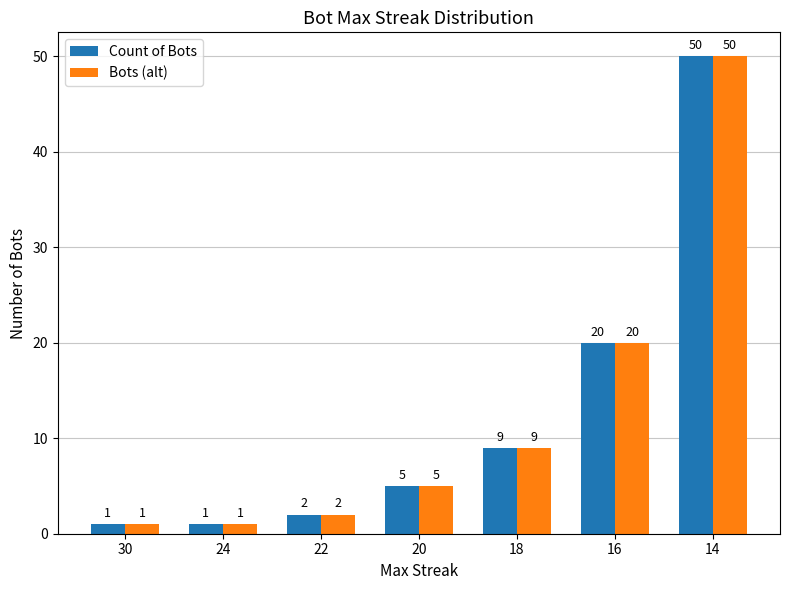

What is the sum of all Bots (alt) values?

88